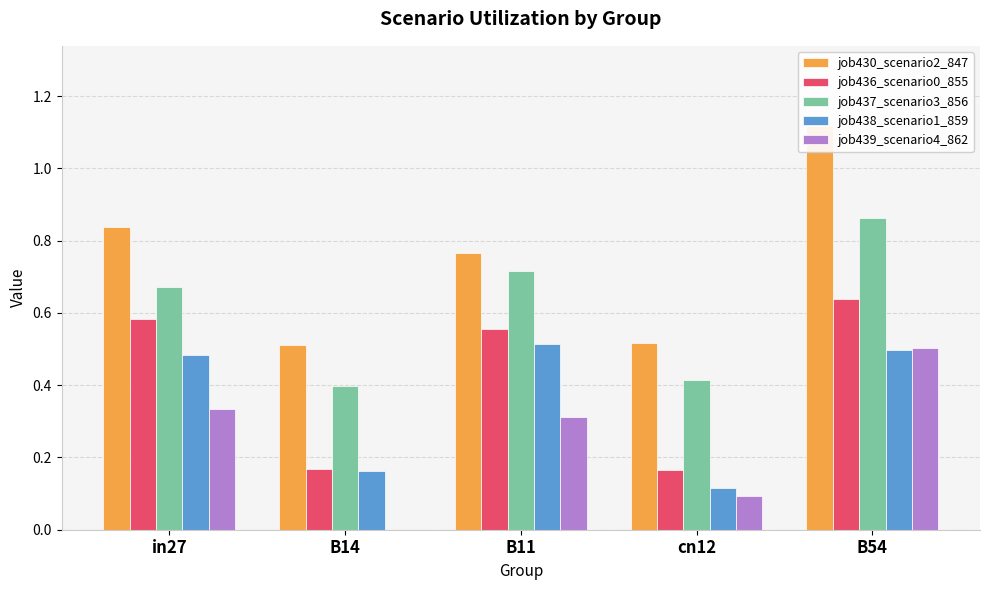

What is the label of the 5th bar from the left?

B54